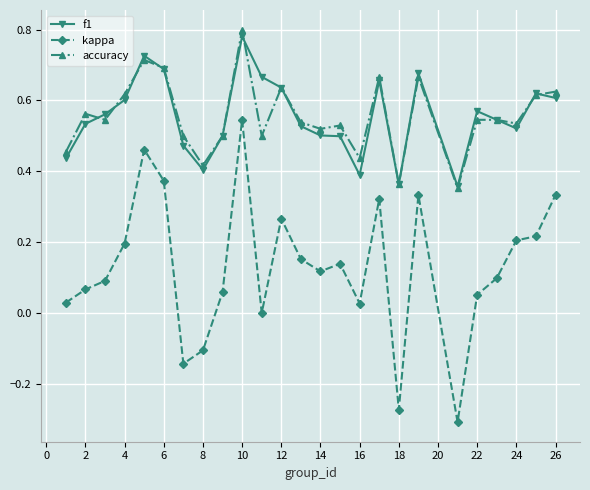

True or false: f1 has more than 0 interior local peaks.

True